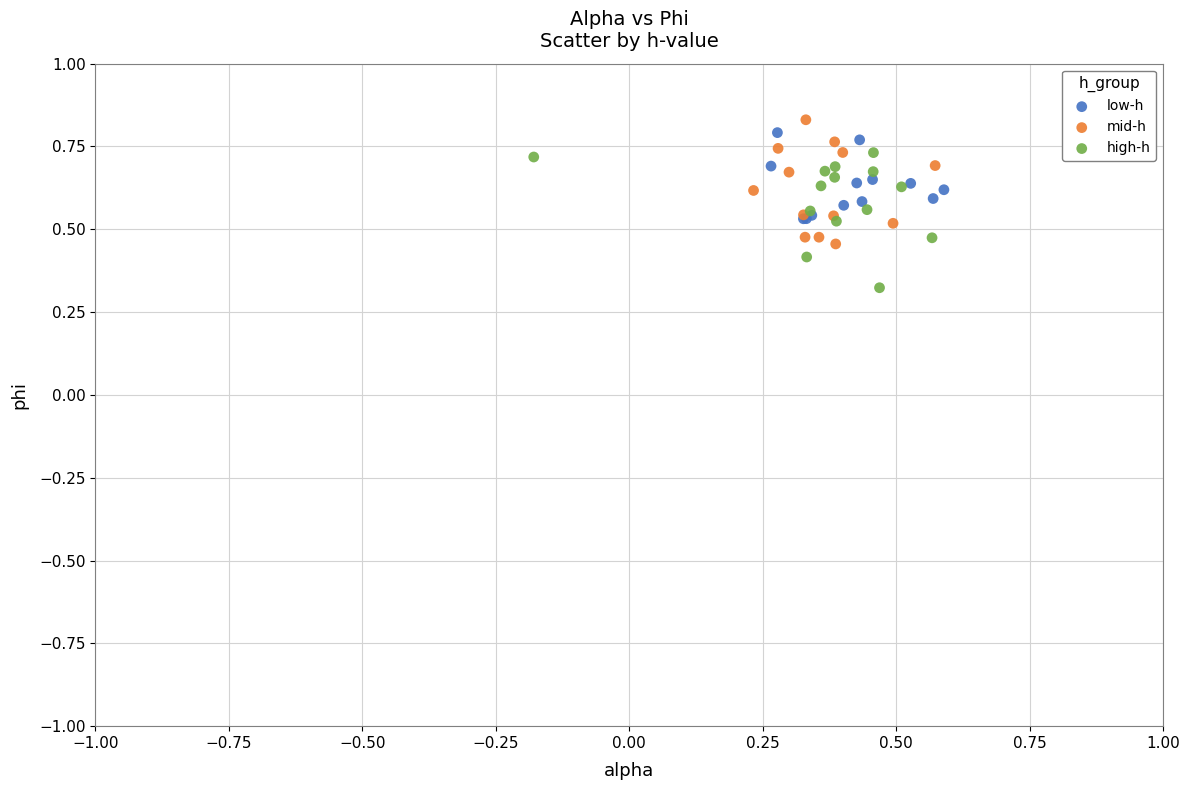

What are all the series names shown in the legend?

low-h, mid-h, high-h